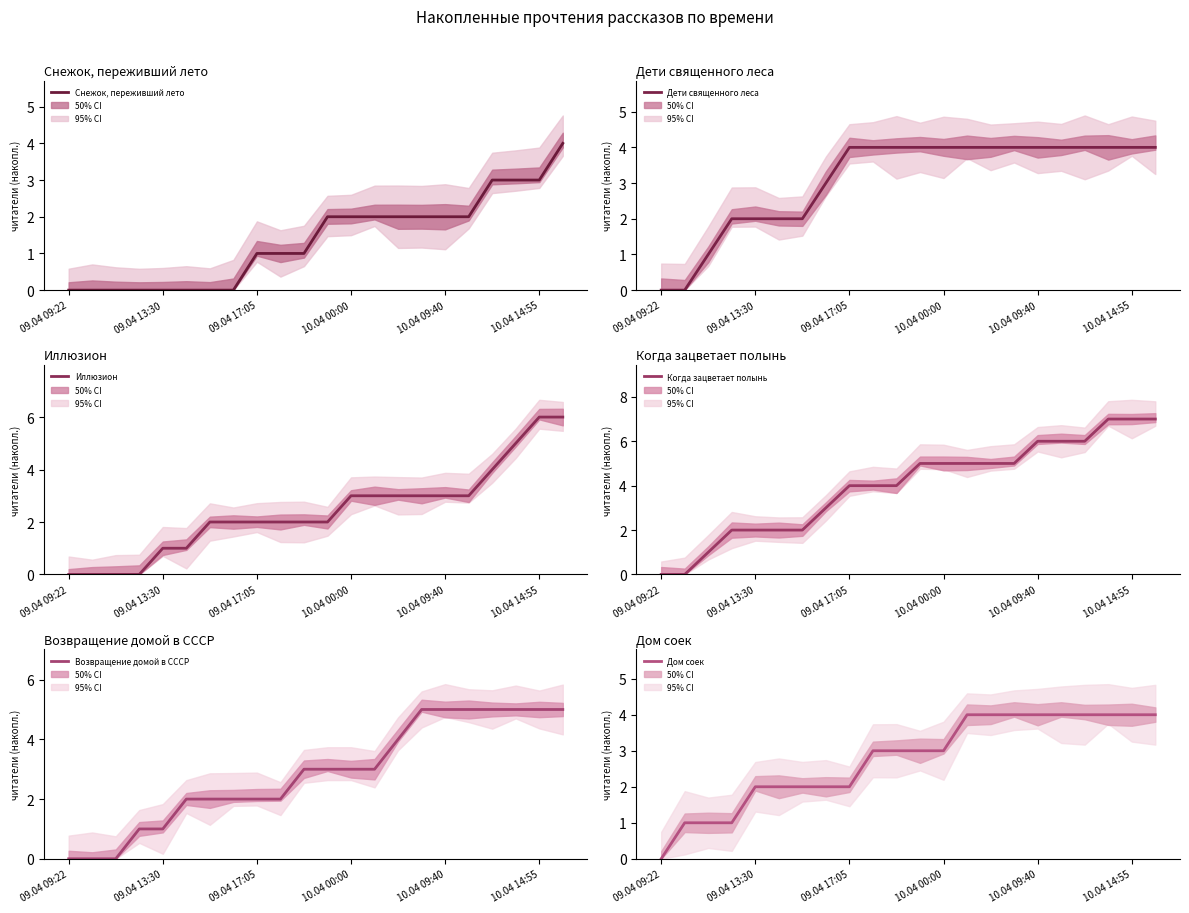

Where does the Когда зацветает полынь series first go above 5?

16